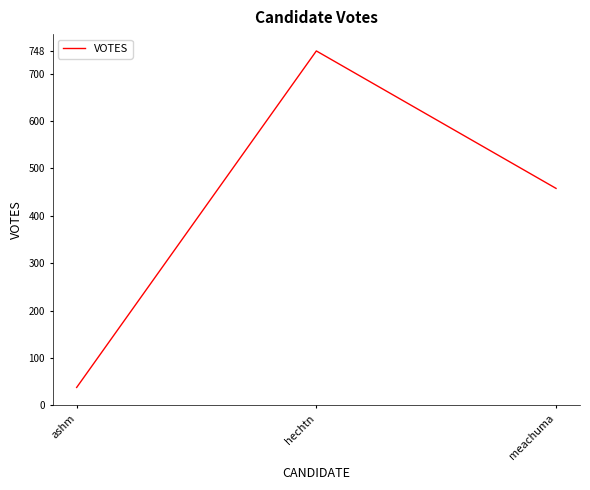

True or false: the data shows 458 at meachuma.

True